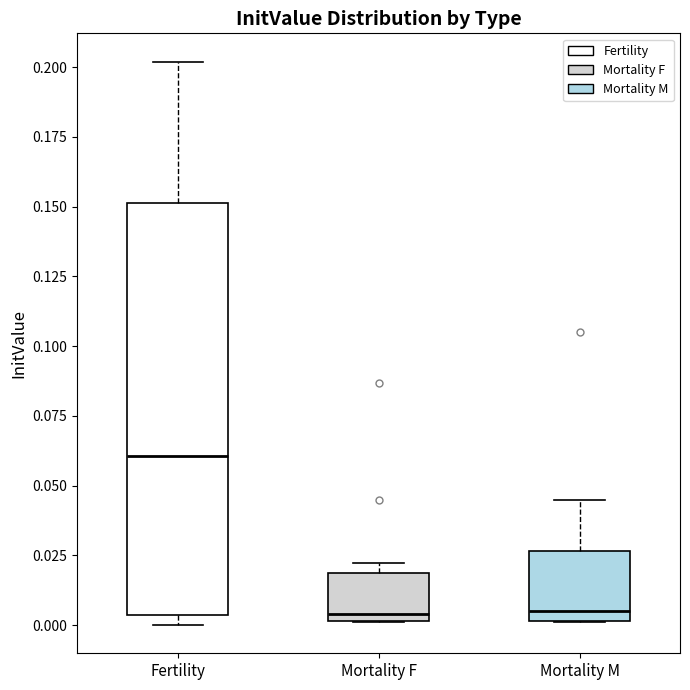

Comparing the boxes themselves (not the whiskers), which one is the tallest?

Fertility